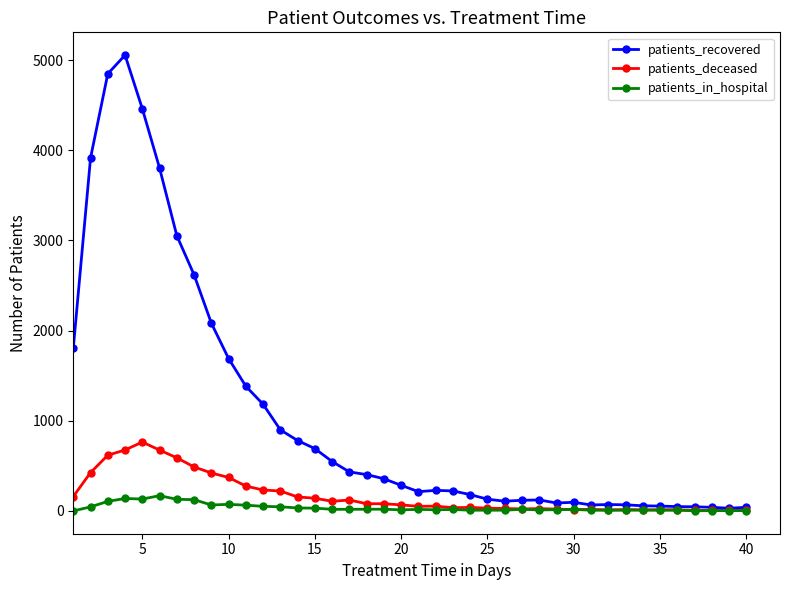

Rank the series by their maximum value, from highest to lowest.

patients_recovered, patients_deceased, patients_in_hospital